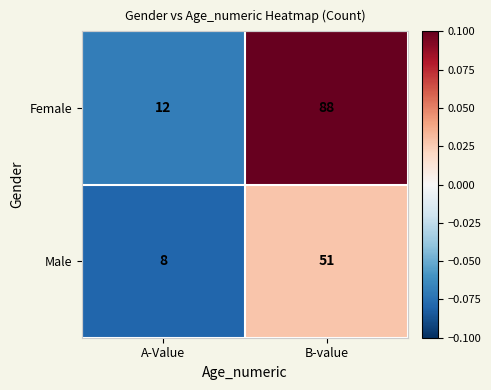

What is the sum of the Female values at B-value and A-Value?

100